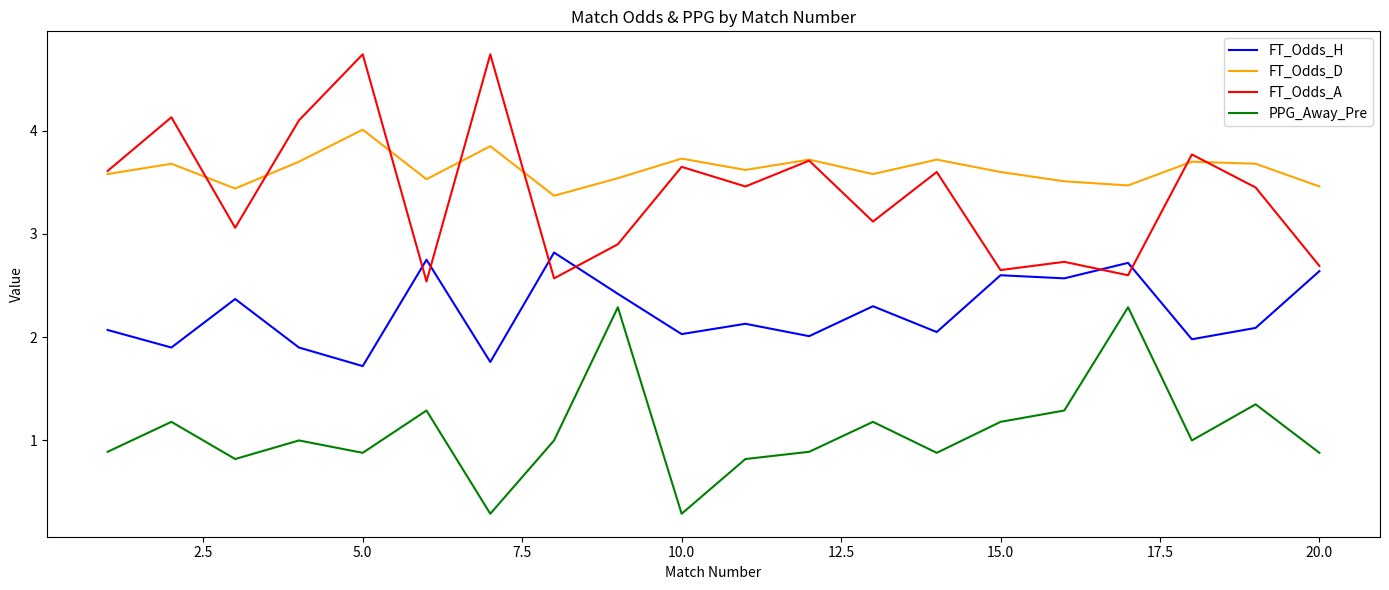

Which series has the widest spread of values?

FT_Odds_A